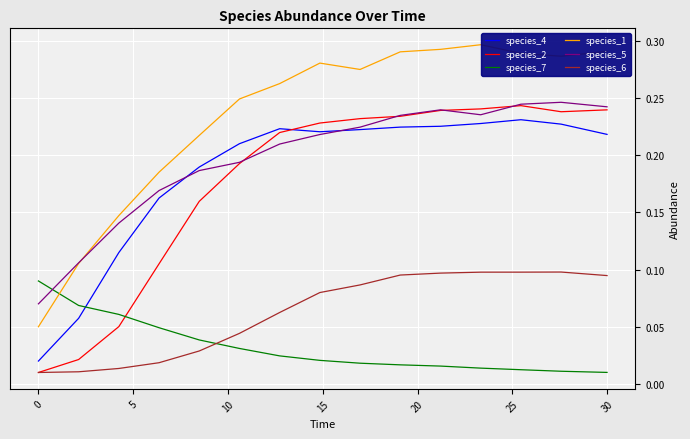

Which series has the widest spread of values?

species_1